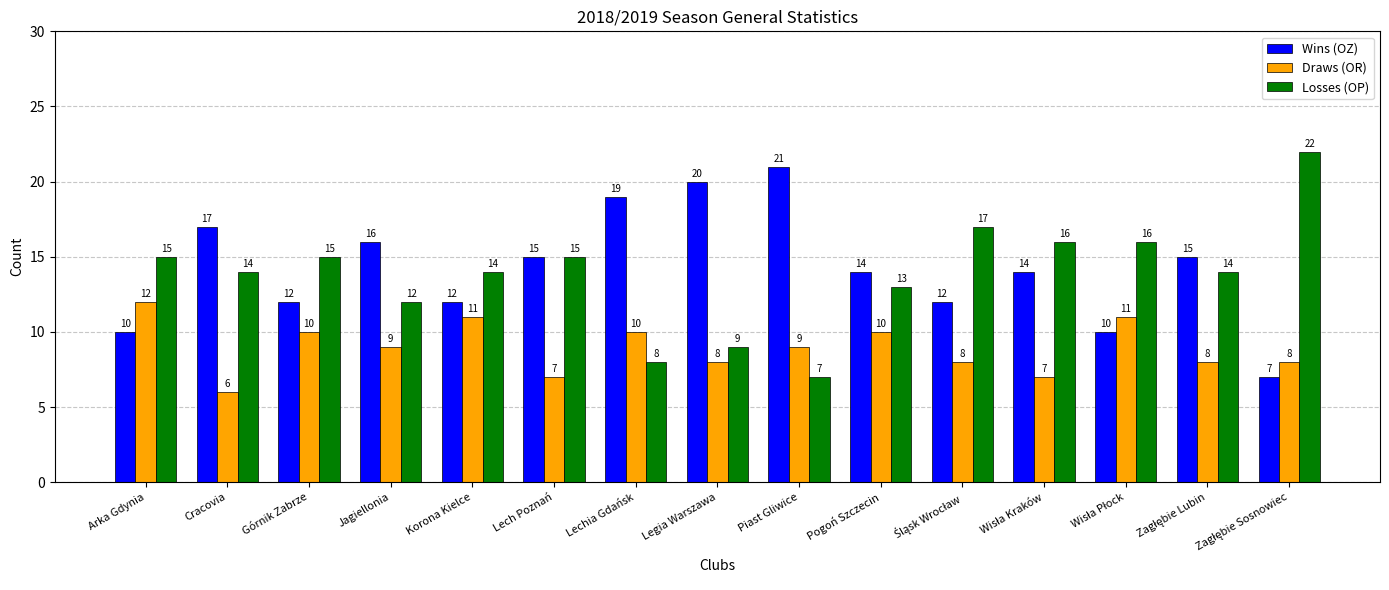

At which label does Draws (OR) reach its peak?

Arka Gdynia